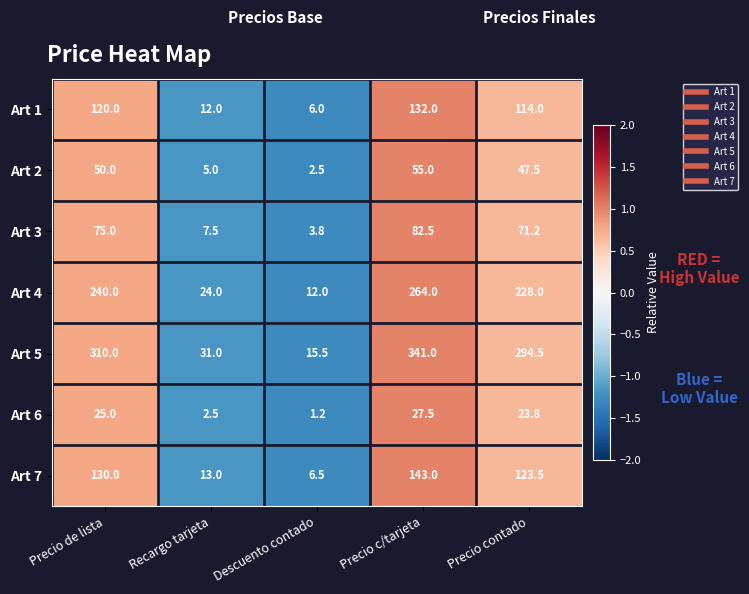

Which series has the widest spread of values?

Art 5